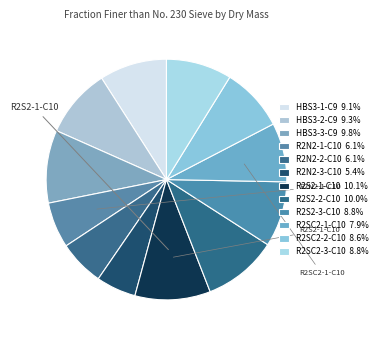

Rank the categories by value from lowest to highest.

R2N2-3-C10, R2N2-2-C10, R2N2-1-C10, R2SC2-1-C10, R2SC2-2-C10, R2S2-3-C10, R2SC2-3-C10, HBS3-1-C9, HBS3-2-C9, HBS3-3-C9, R2S2-2-C10, R2S2-1-C10